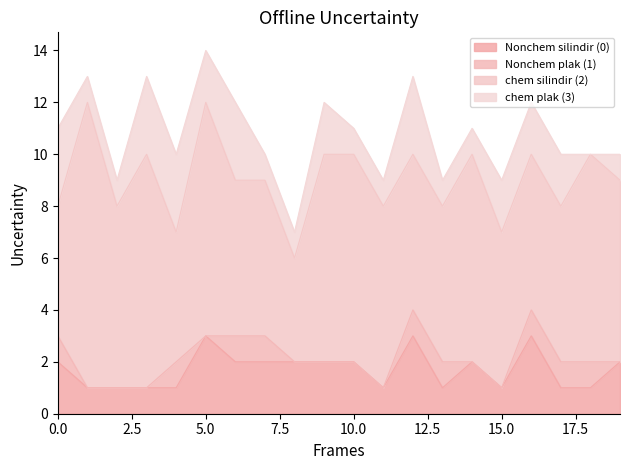

What are all the series names shown in the legend?

Nonchem silindir (0), Nonchem plak (1), chem silindir (2), chem plak (3)